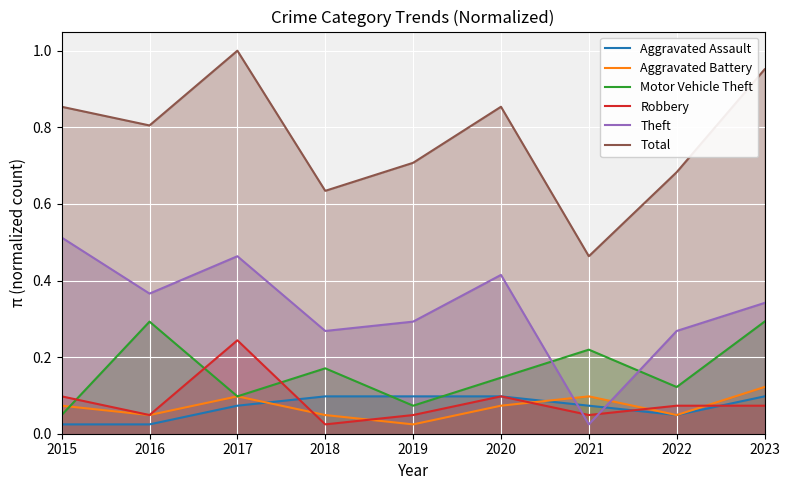

How many interior local peaks does the Aggravated Battery series have?

2